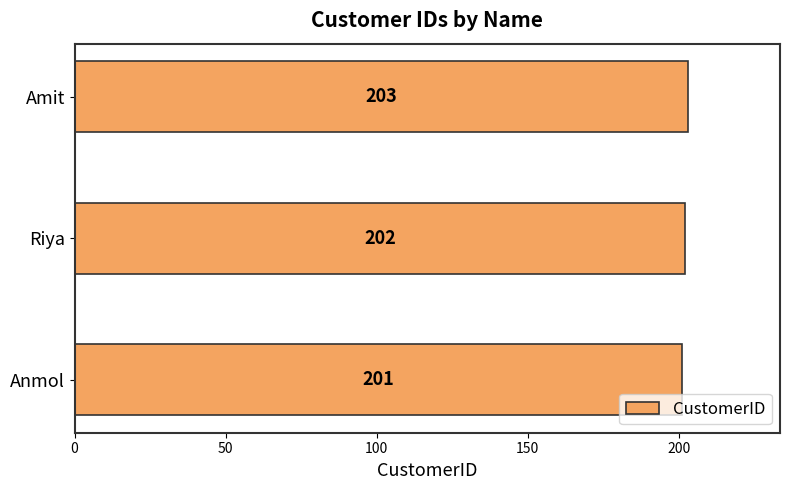

Rank the categories by value from lowest to highest.

Anmol, Riya, Amit